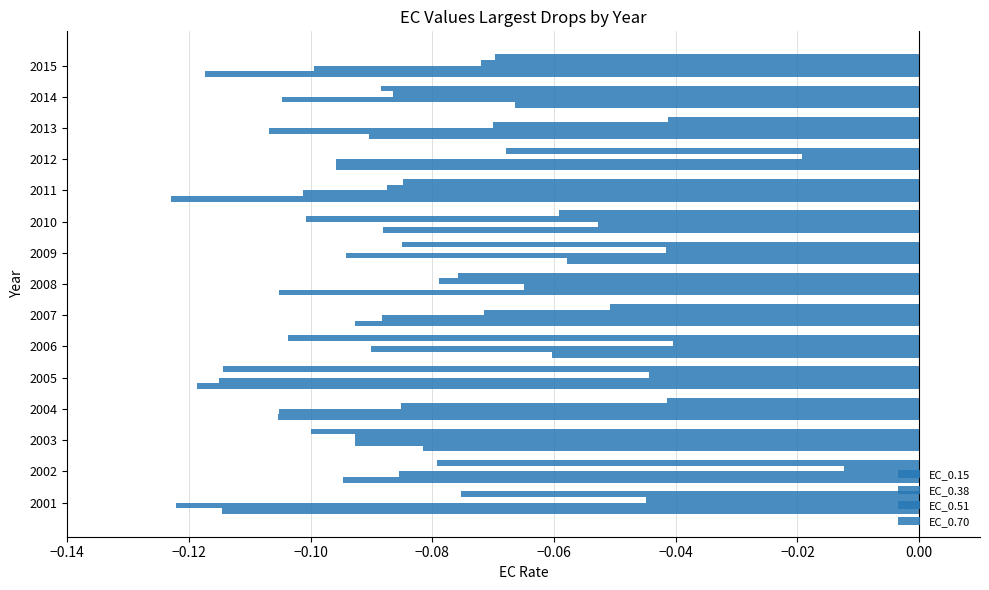

Count the number of data series in this chart.

4